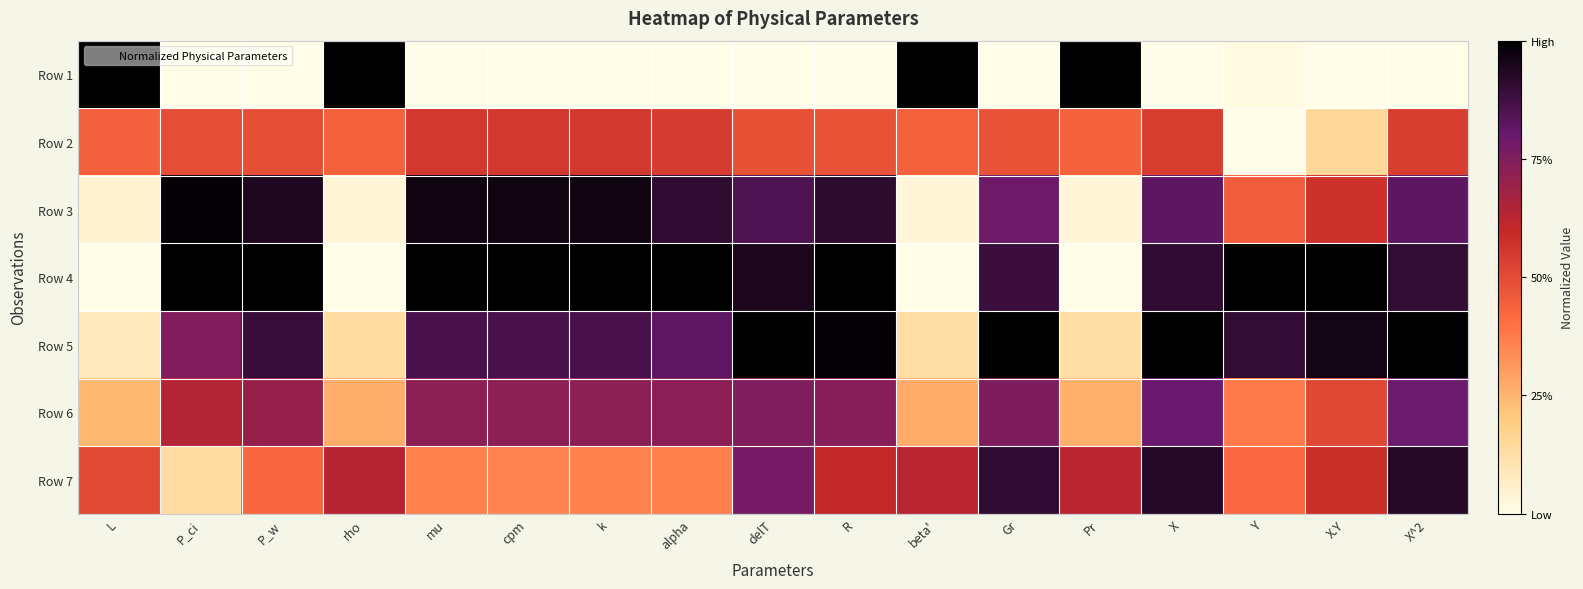

At how many categories does at least one series exceed 0?

17